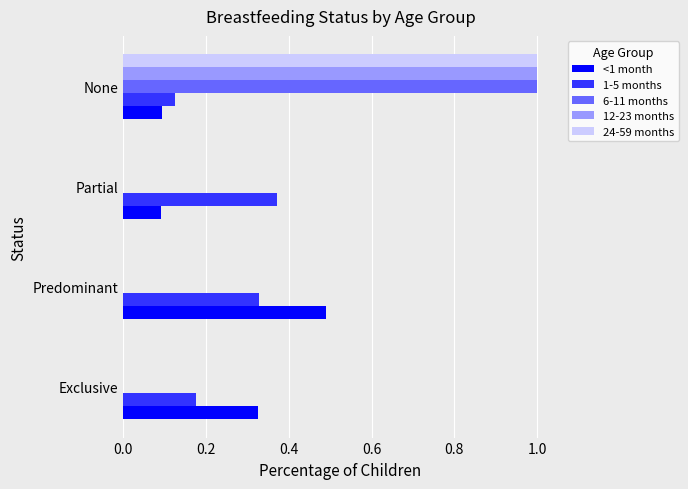

Is it true that 24-59 months equals 0.0 at Exclusive?

True